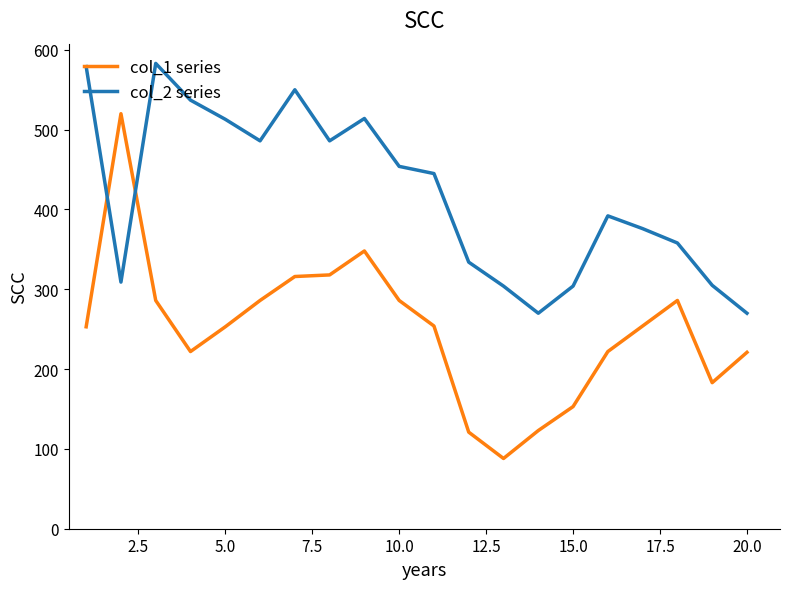

What is the difference between the maximum and minimum values in the col_2 series series?

313